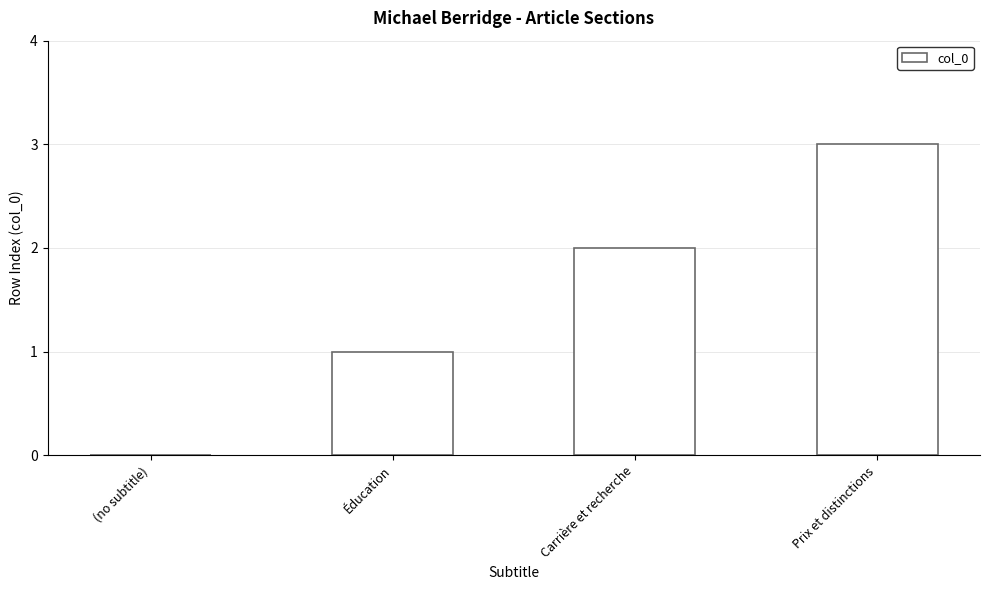

Reading right to left, transcribe all the data shown in this chart.

Prix et distinctions=3	Carrière et recherche=2	Éducation=1	(no subtitle)=0